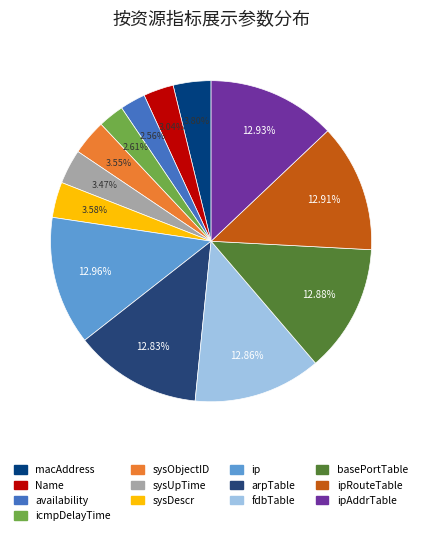

Rank the categories by value from lowest to highest.

availability, icmpDelayTime, Name, sysUpTime, sysObjectID, sysDescr, macAddress, arpTable, fdbTable, basePortTable, ipRouteTable, ipAddrTable, ip